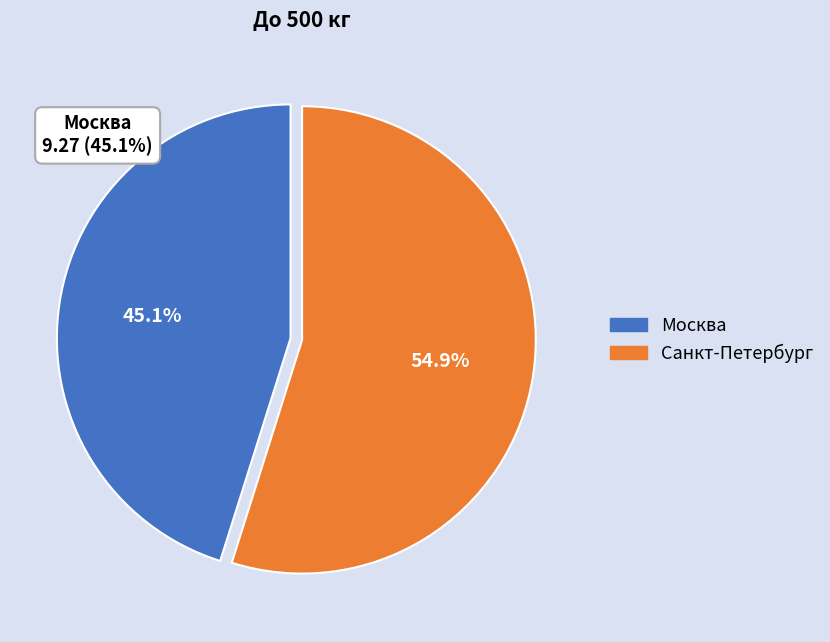

Approximately how many times larger is the value at Санкт-Петербург compared to Москва?

1.2